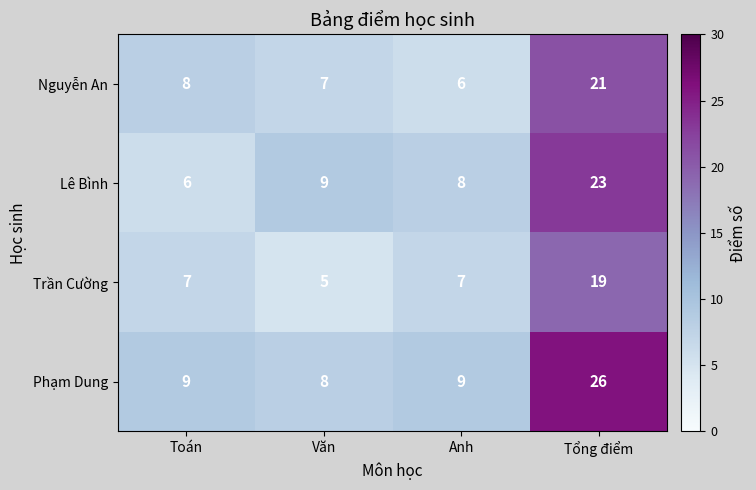

What value does the Nguyễn An series have at Anh, to the nearest 5?

5